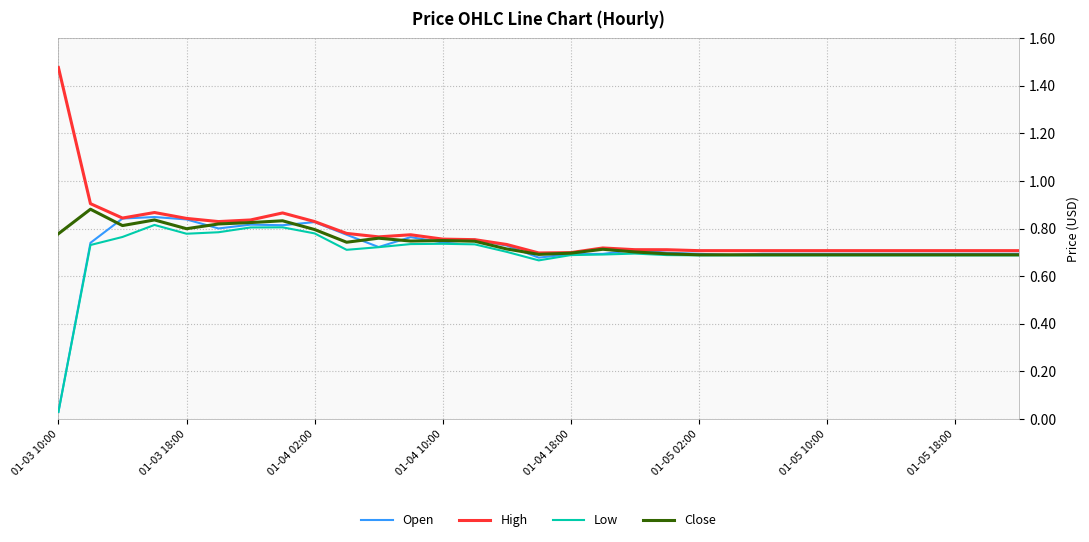

How many lines are shown in the chart?

4